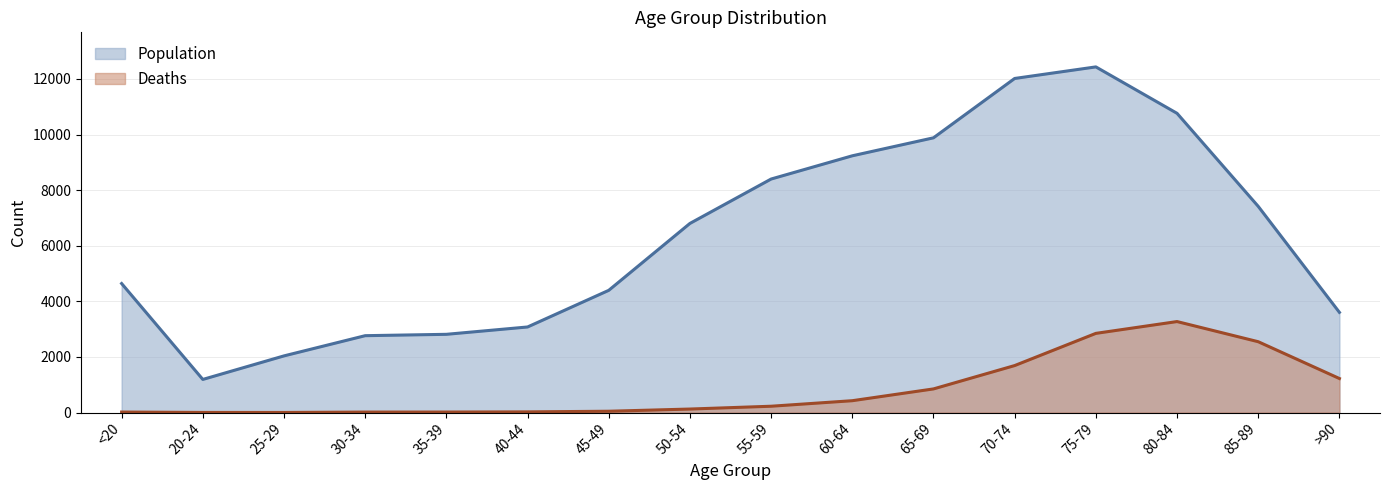

Which series has the widest spread of values?

Population